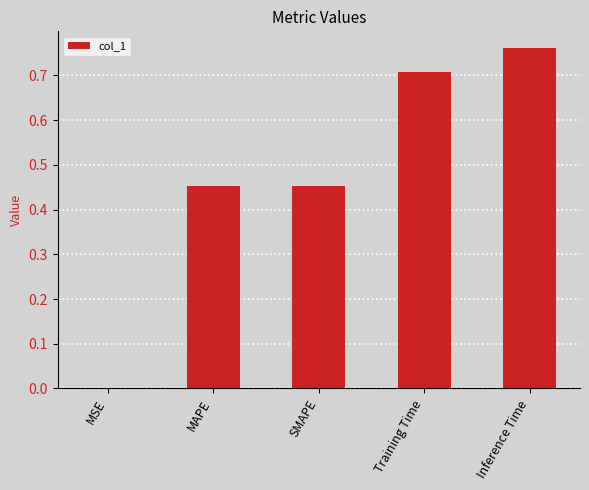

Which has a higher value, Inference Time or MAPE?

Inference Time